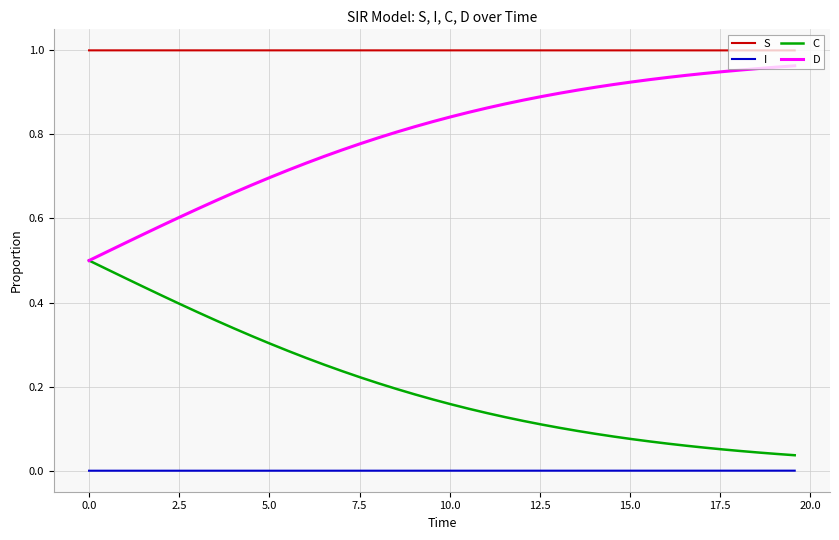

List the series in order of their overall mean, lowest first.

I, C, D, S